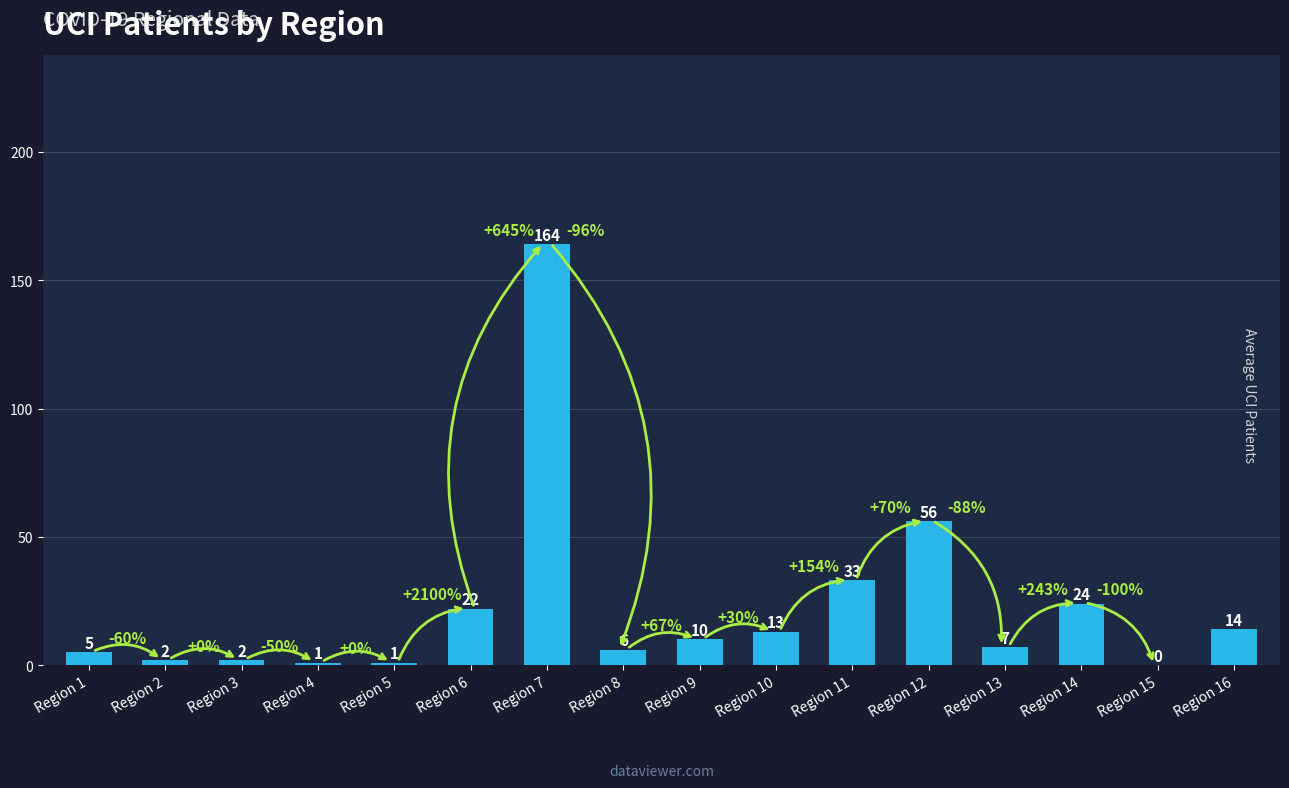

What is the greatest value displayed?

164